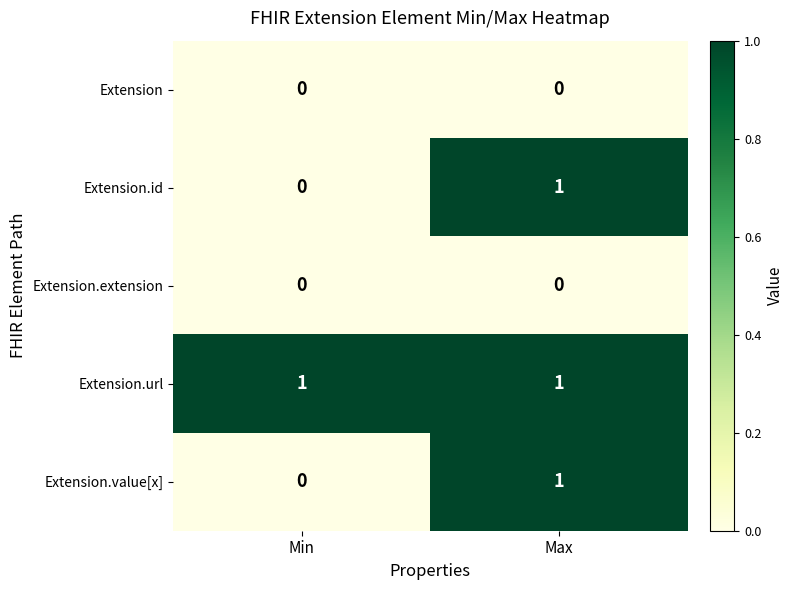

At which category is the sum across all series the highest?

Max